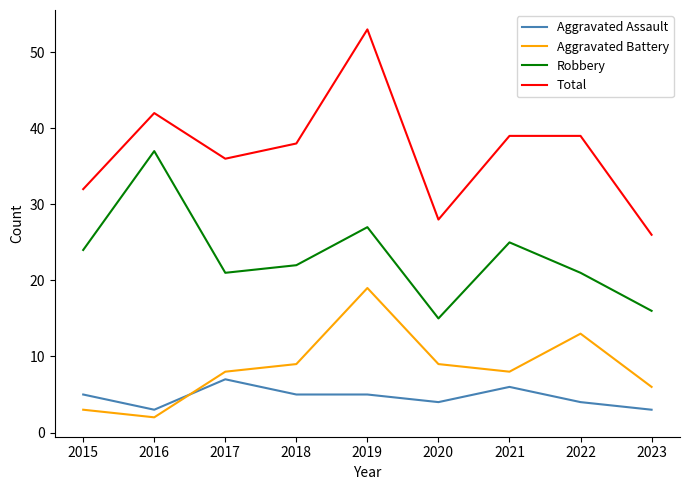

What are all the series names shown in the legend?

Aggravated Assault, Aggravated Battery, Robbery, Total